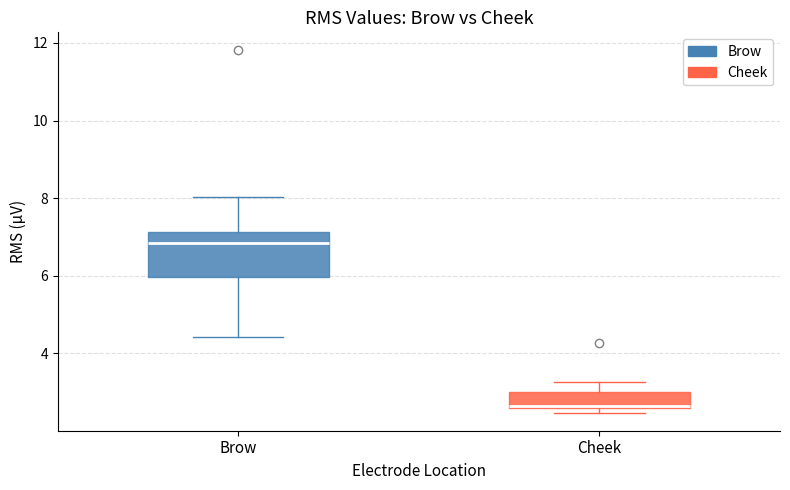

Where is the upper edge of the box for Cheek on the y-axis? The values are not printed on the chart, so give them approximately, as read against the axis.

3.0